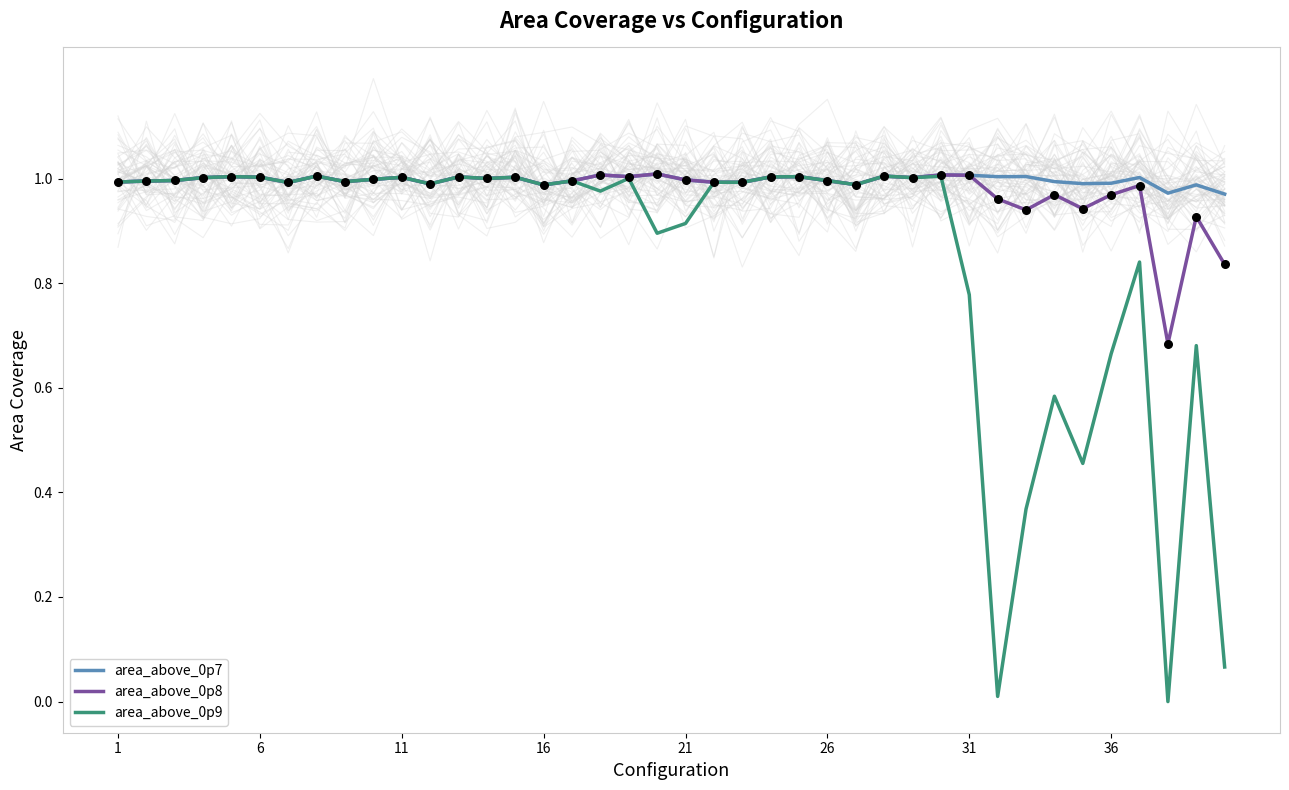

What are all the series names shown in the legend?

area_above_0p7, area_above_0p8, area_above_0p9